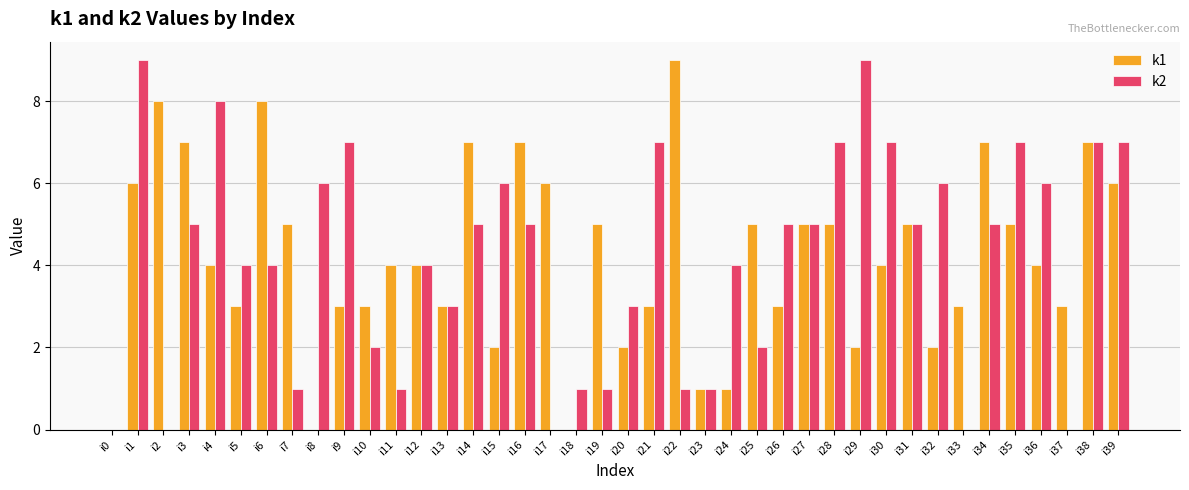

Is it true that k1 equals 8 at i6?

True